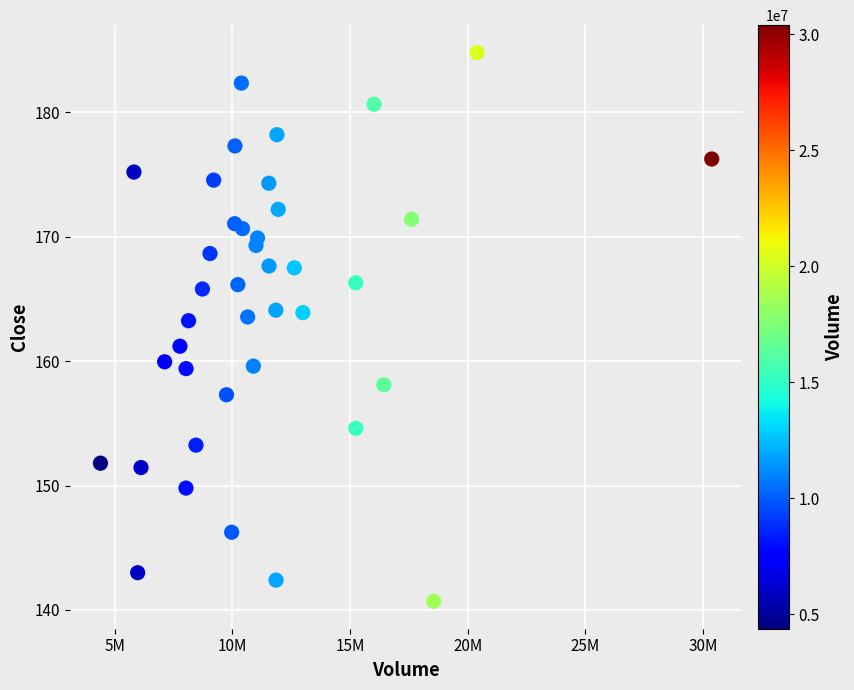

What is the range of X values (max minus min)?

25998068.0